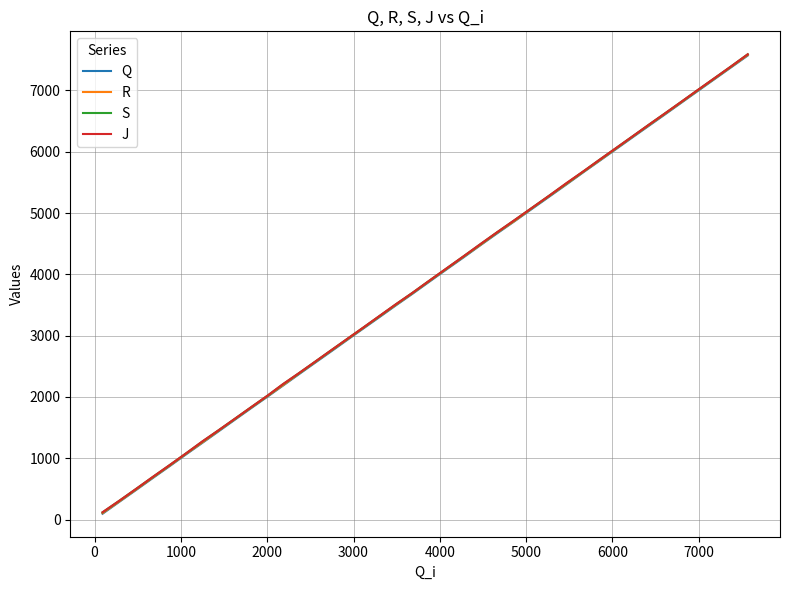

What is the maximum value shown in the chart?

7590